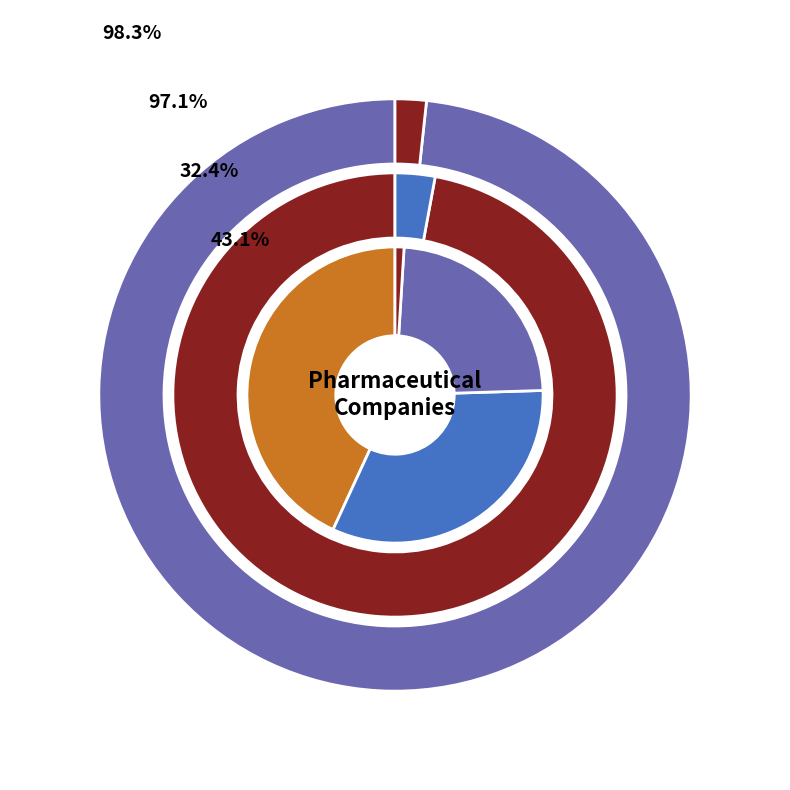

What is the ratio of the value at Chongqing Zhifei to the value at Zhangzhou Pientzehuang?

0.7